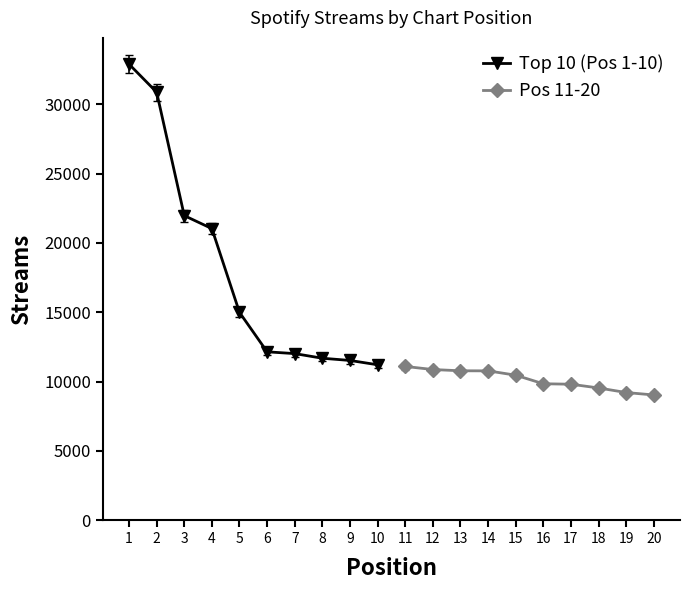

Is it true that Pos 11-20 equals 10458 at 15?

True